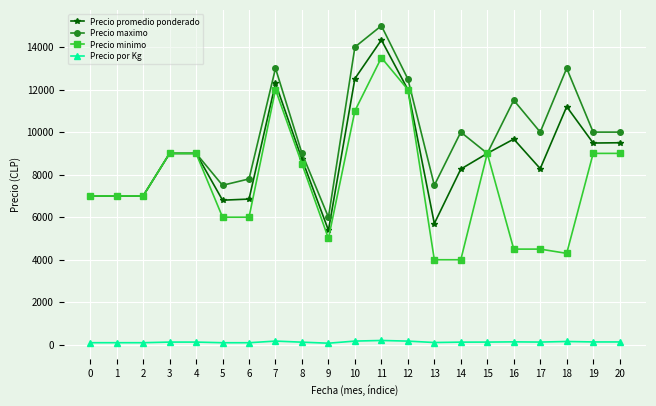

True or false: Precio promedio ponderado and Precio por Kg intersect in this chart.

False